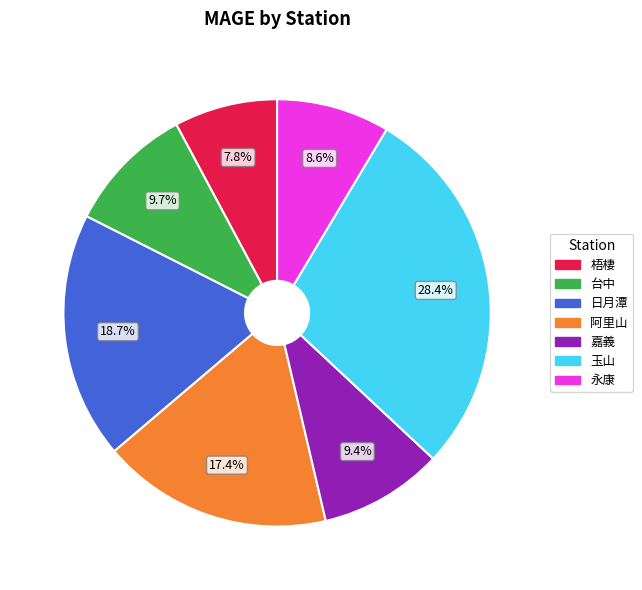

True or false: 日月潭 accounts for 19% of the total.

True